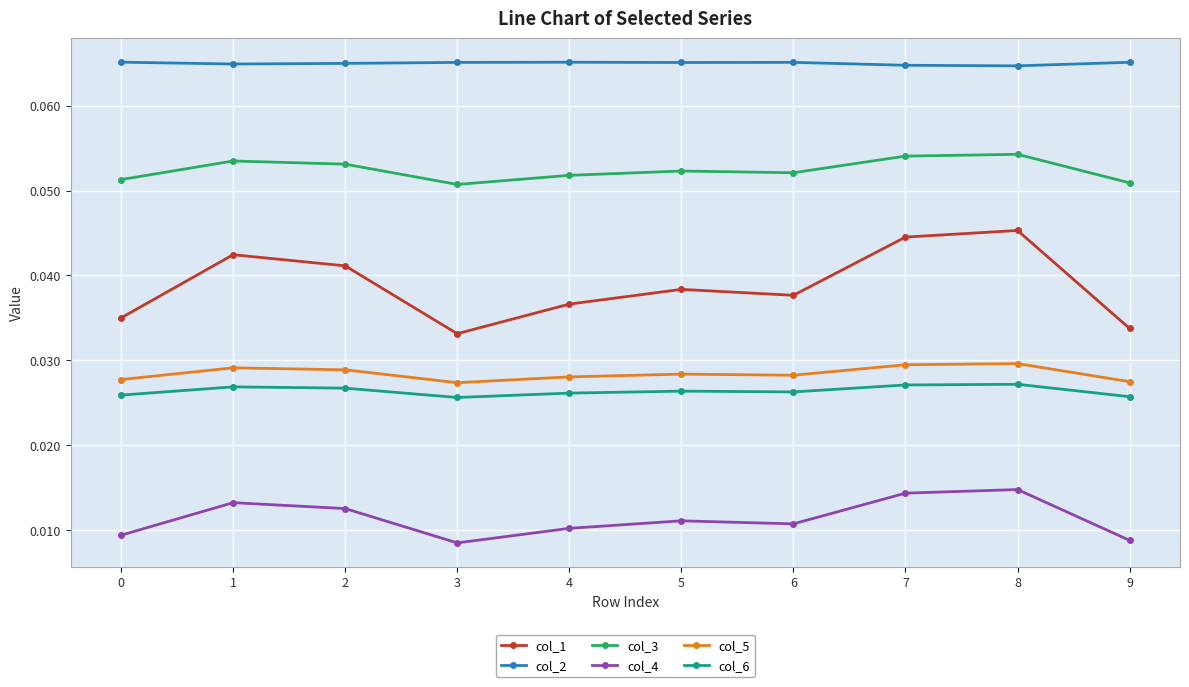

At how many categories does at least one series exceed 0?

10